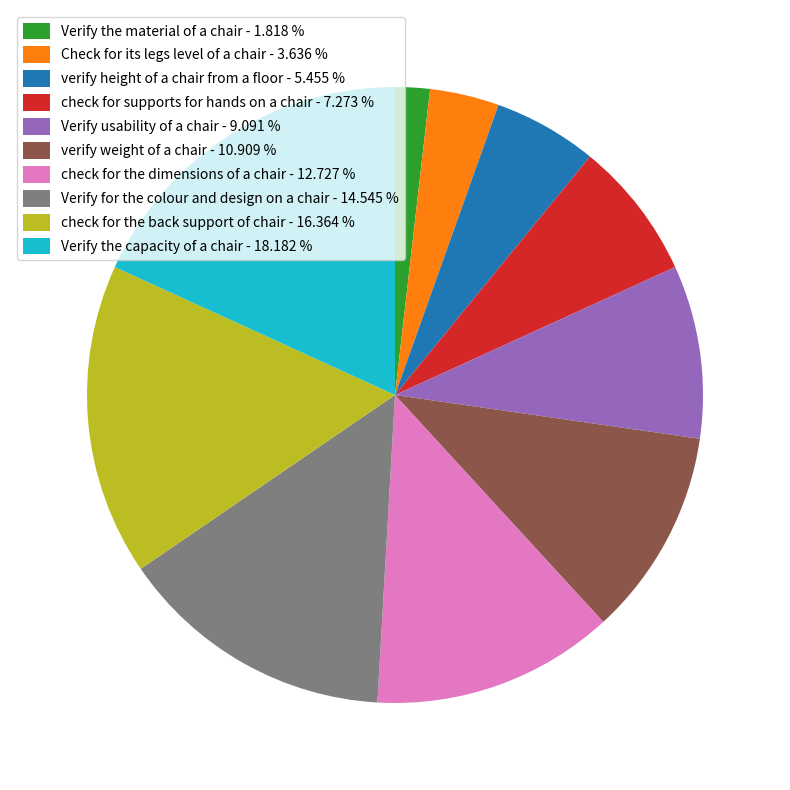

Do Verify usability of a chair - 9.091 % and check for the back support of chair - 16.364 % together represent more than half of the pie?

No